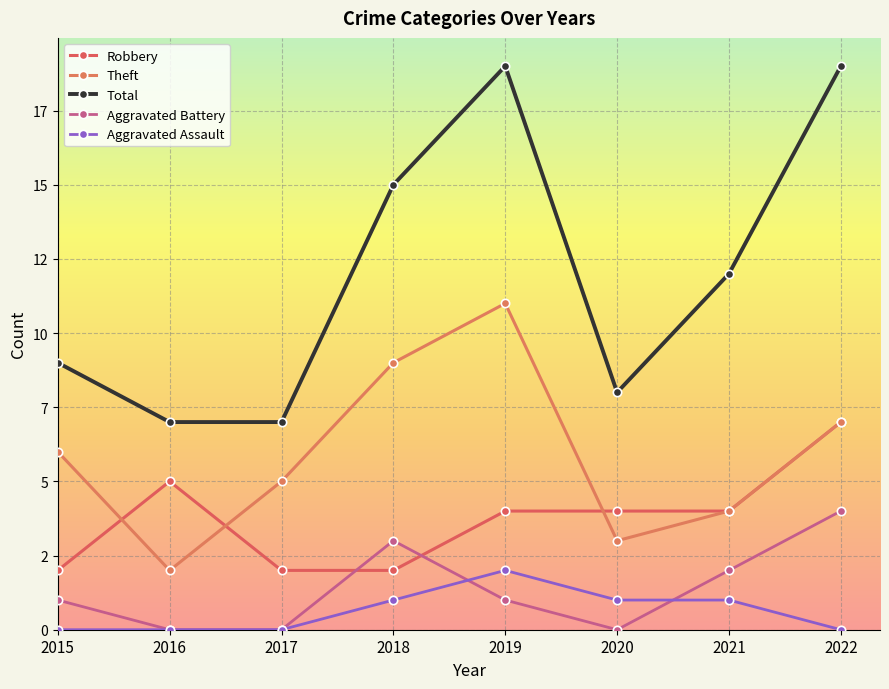

What is the sum of all Aggravated Assault values?

5